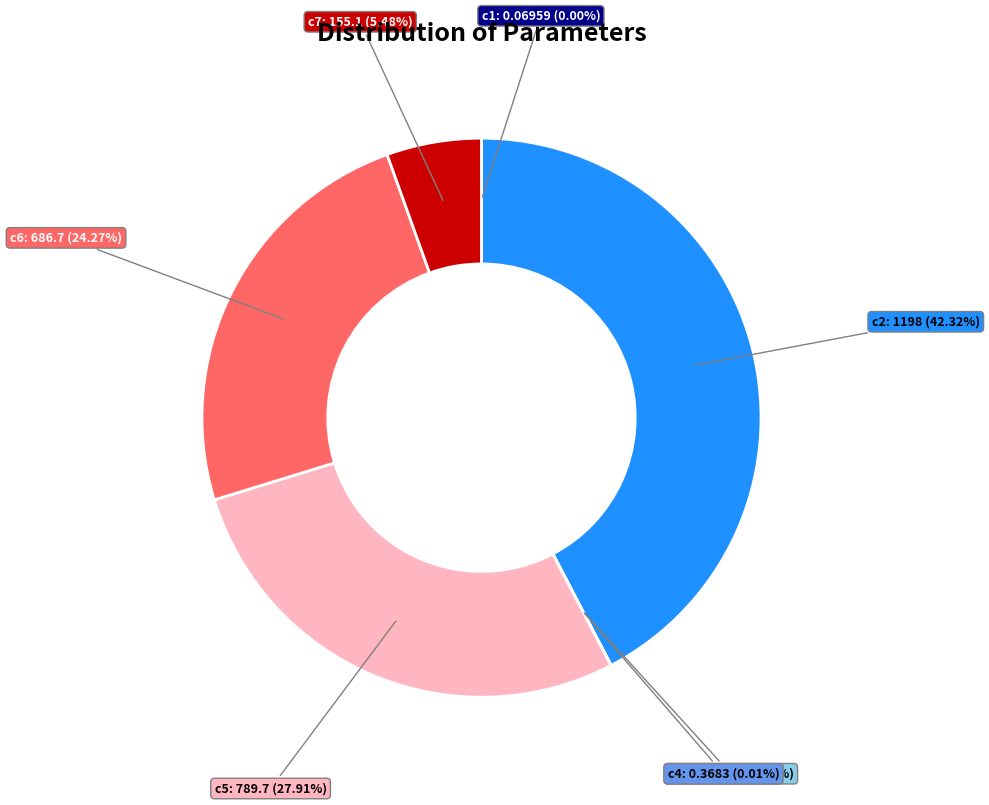

Is there a majority slice in this chart?

No